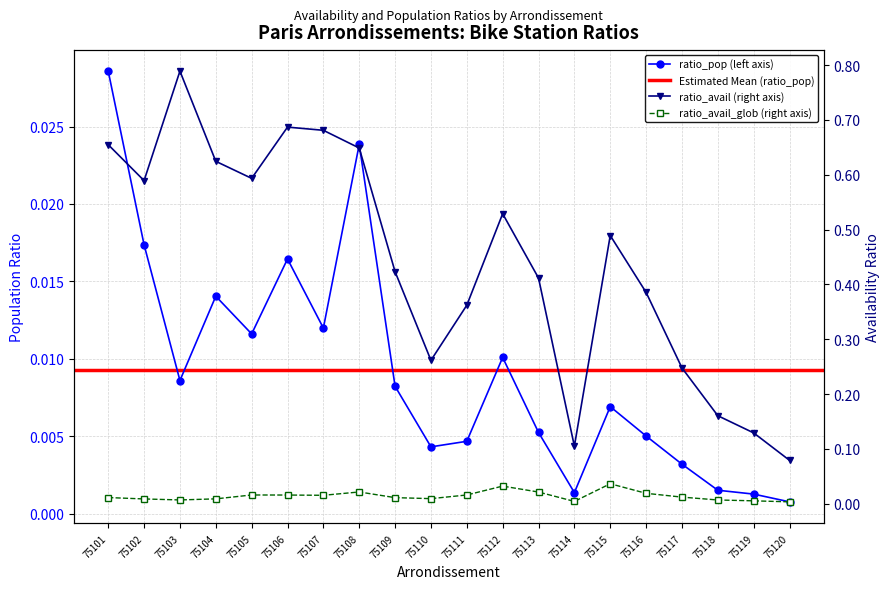

True or false: ratio_avail has more than 2 points higher than both neighbors.

True